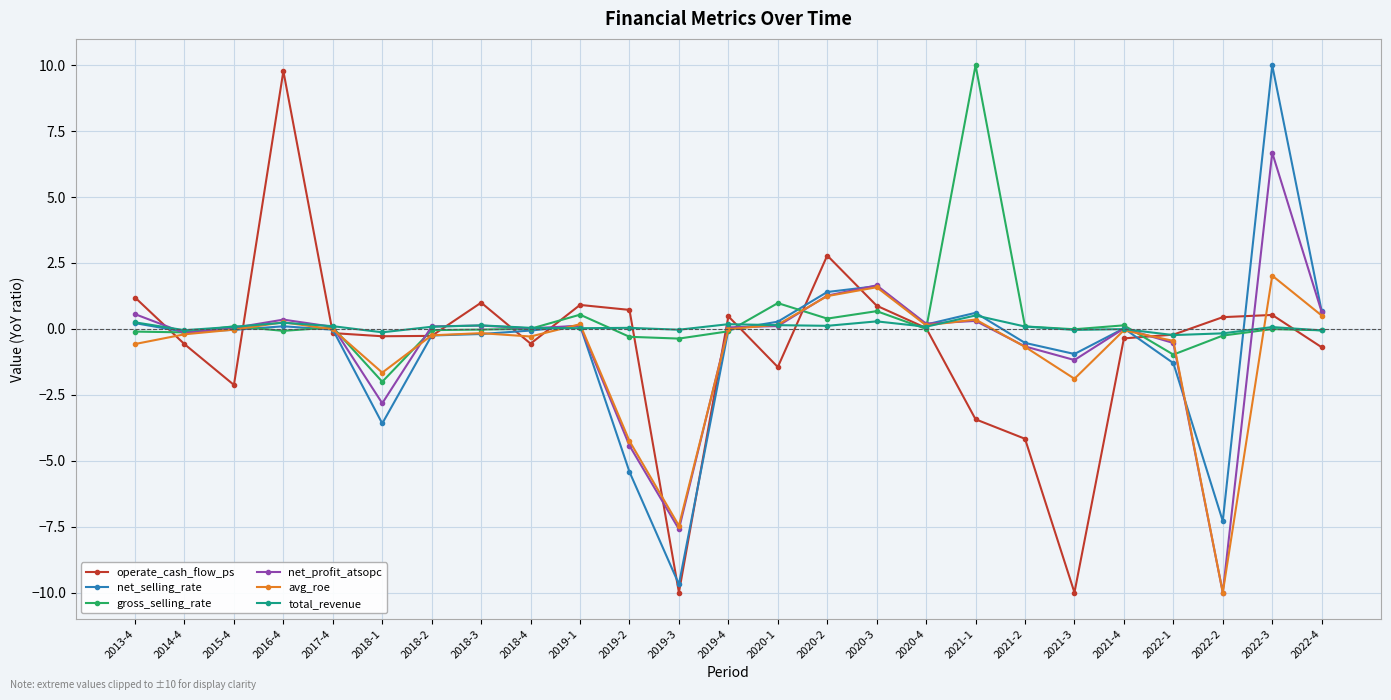

Between which two adjacent categories do operate_cash_flow_ps and total_revenue first intersect?

2013-4 and 2014-4